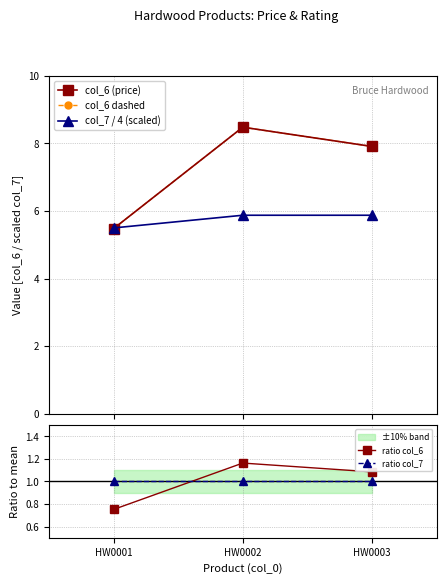

Rank the categories by ratio col_7 value from lowest to highest.

HW0001, HW0002, HW0003